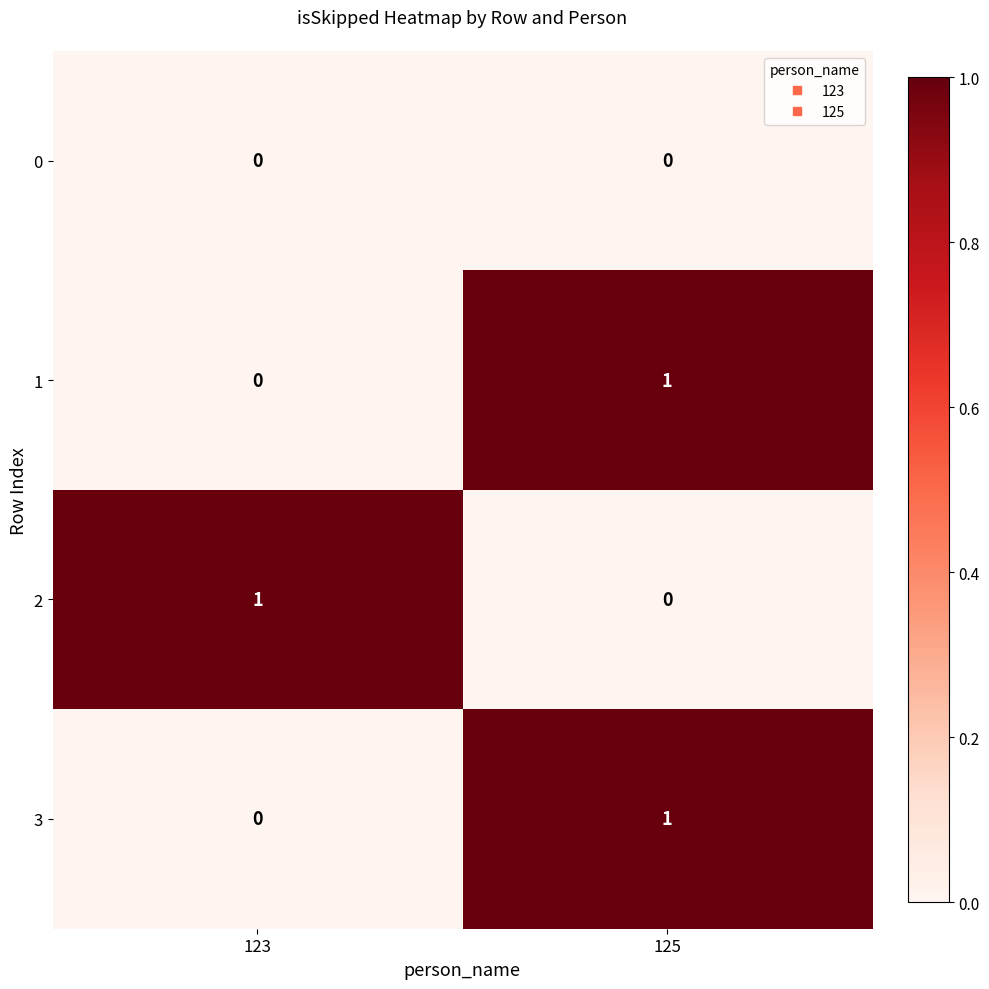

Reading left to right, transcribe all the data shown in this chart.

0: 123=0	125=0
1: 123=0	125=1
2: 123=1	125=0
3: 123=0	125=1